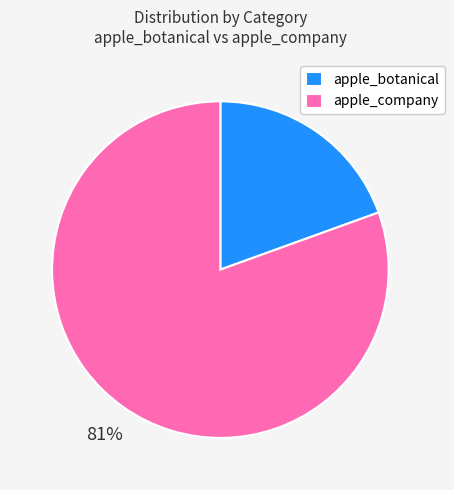

The apple_botanical slice represents 12% of the pie. True or false?

False